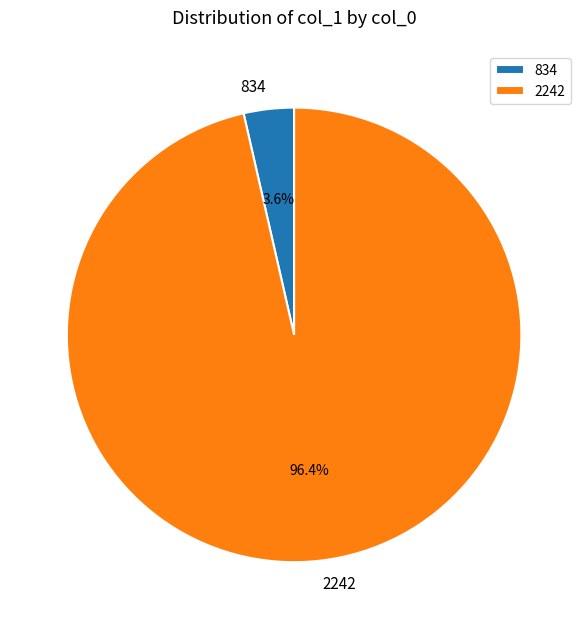

To the nearest percent, what is the combined percentage of 834 and 2242?

100%